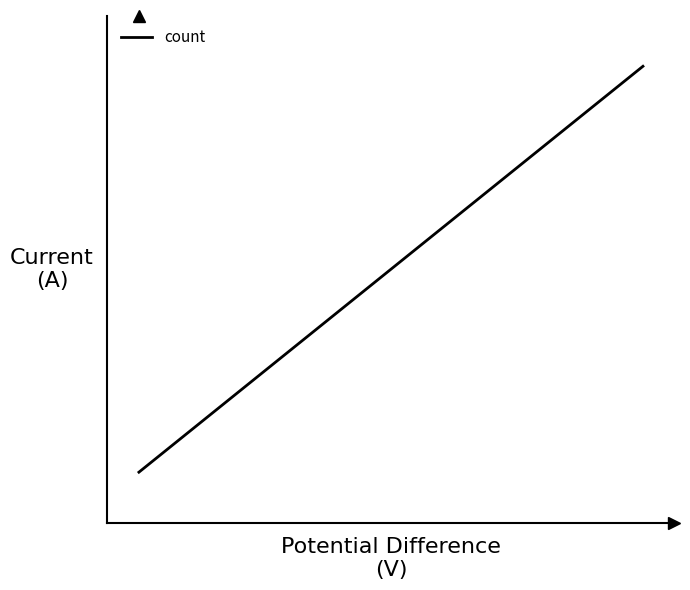

What is the greatest value displayed?

9